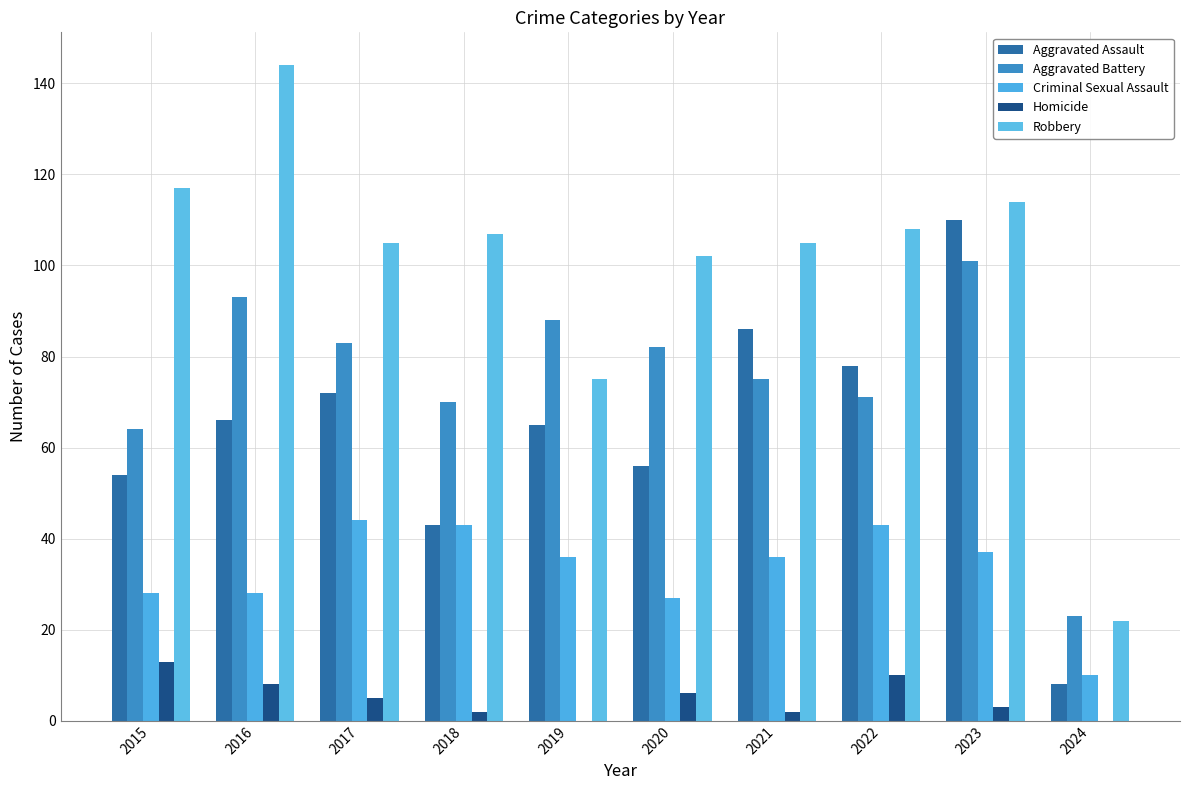

Reading left to right, what are all the values shown in this chart?

Aggravated Assault: 54	66	72	43	65	56	86	78	110	8
Aggravated Battery: 64	93	83	70	88	82	75	71	101	23
Criminal Sexual Assault: 28	28	44	43	36	27	36	43	37	10
Homicide: 13	8	5	2	0	6	2	10	3	0
Robbery: 117	144	105	107	75	102	105	108	114	22